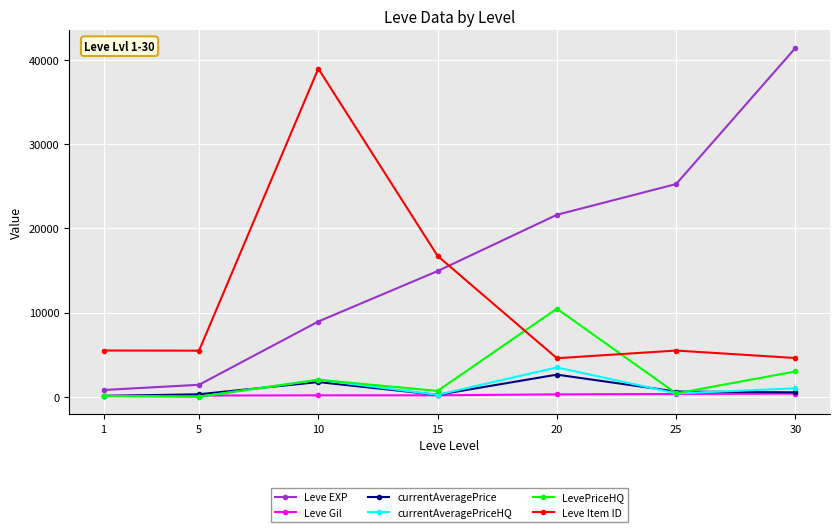

At which label is Leve EXP closest to 21105?

20